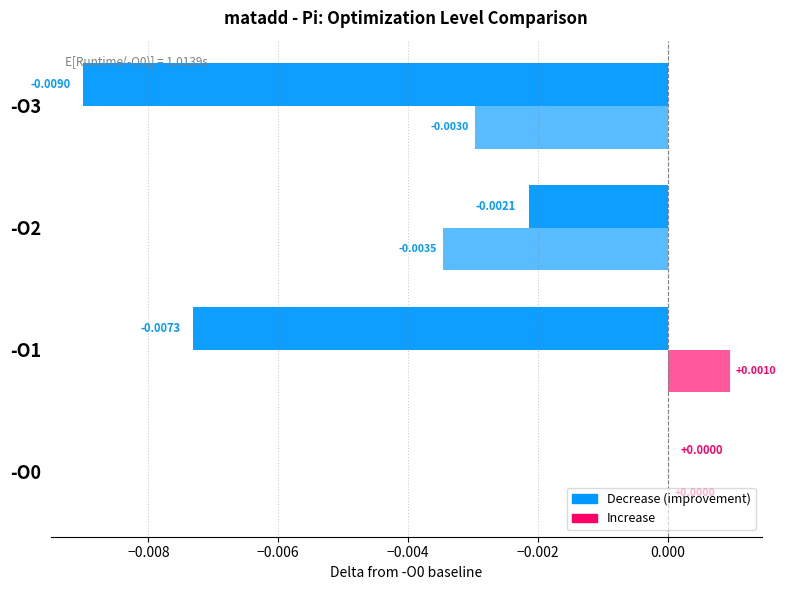

Count the number of data series in this chart.

2